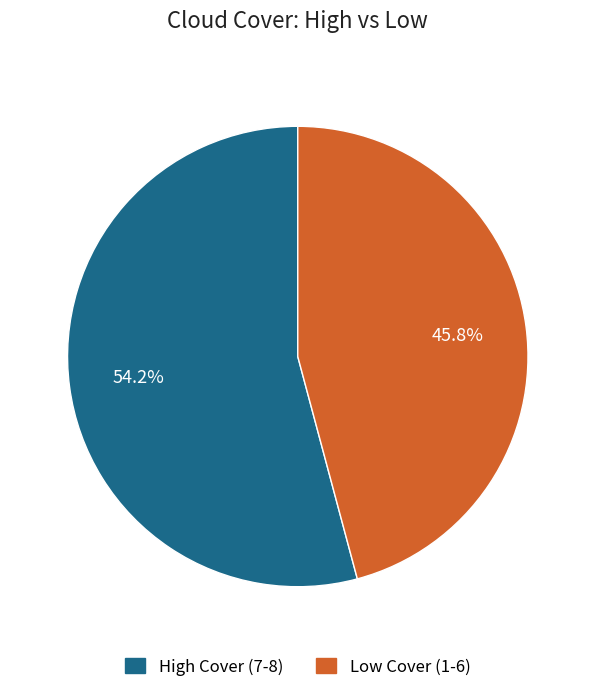

Is there any slice that represents more than half of the pie?

Yes